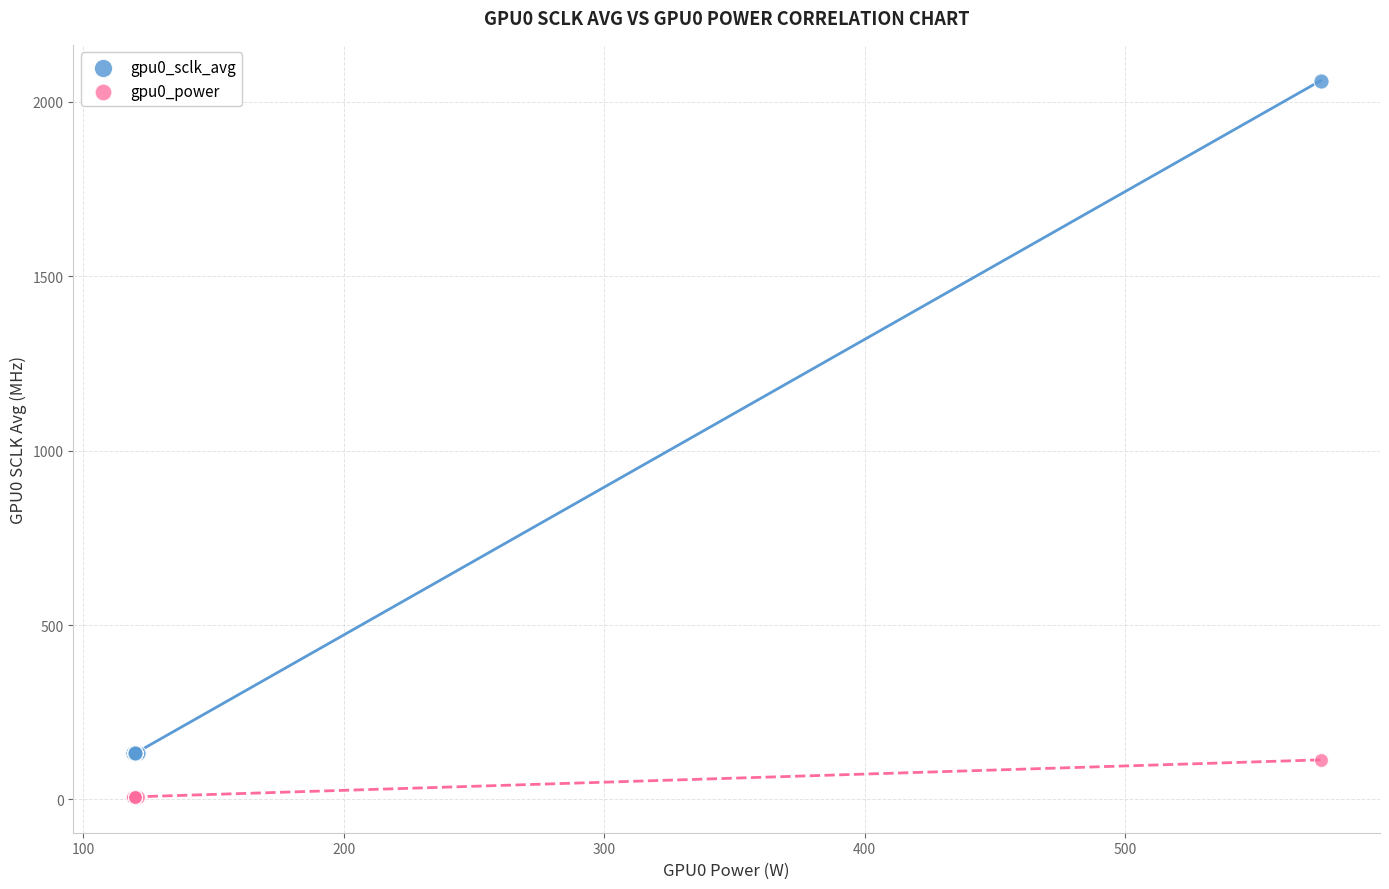

Which series has the widest spread of Y values?

gpu0_sclk_avg